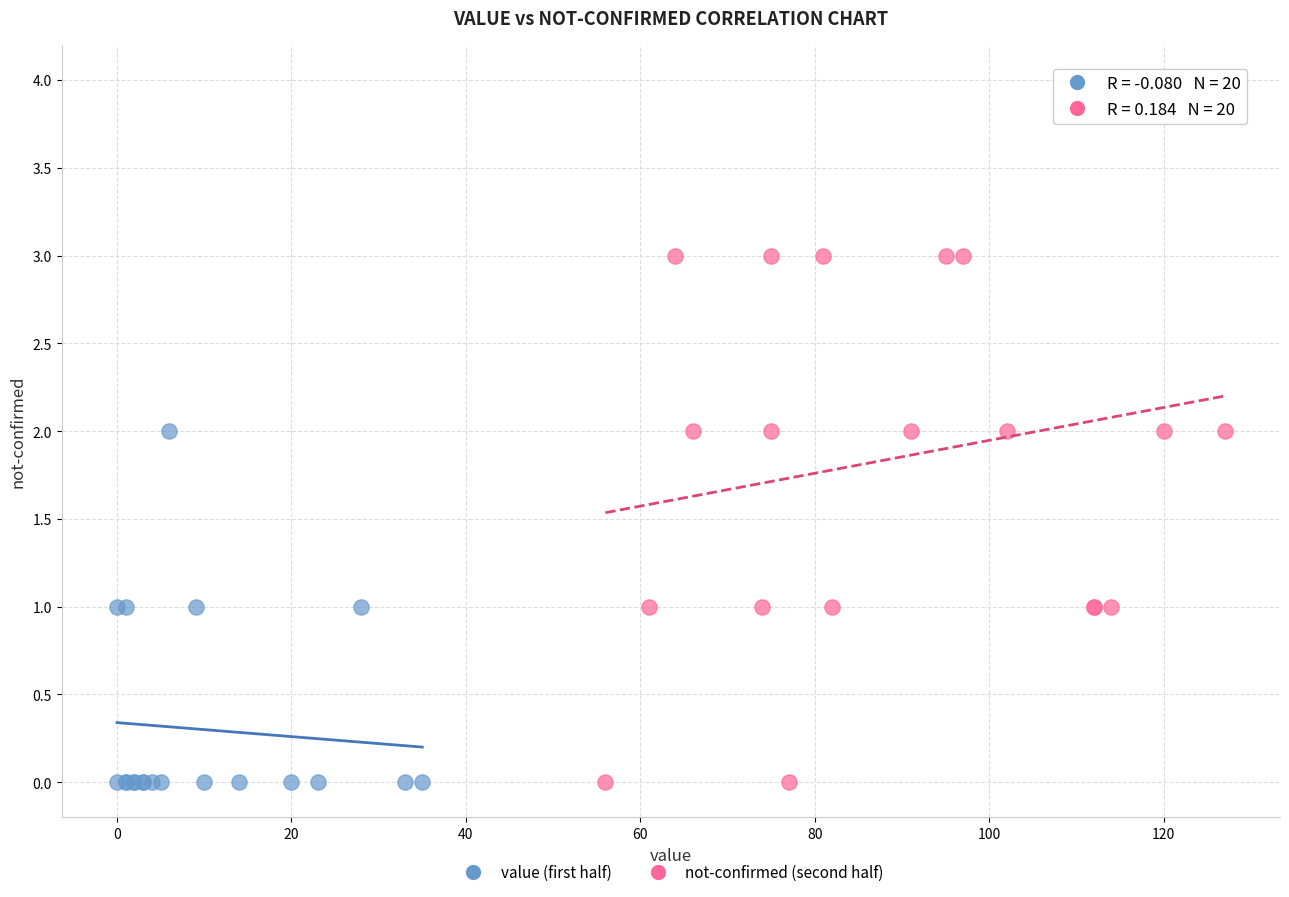

Which series has the widest spread of Y values?

not-confirmed (second half)